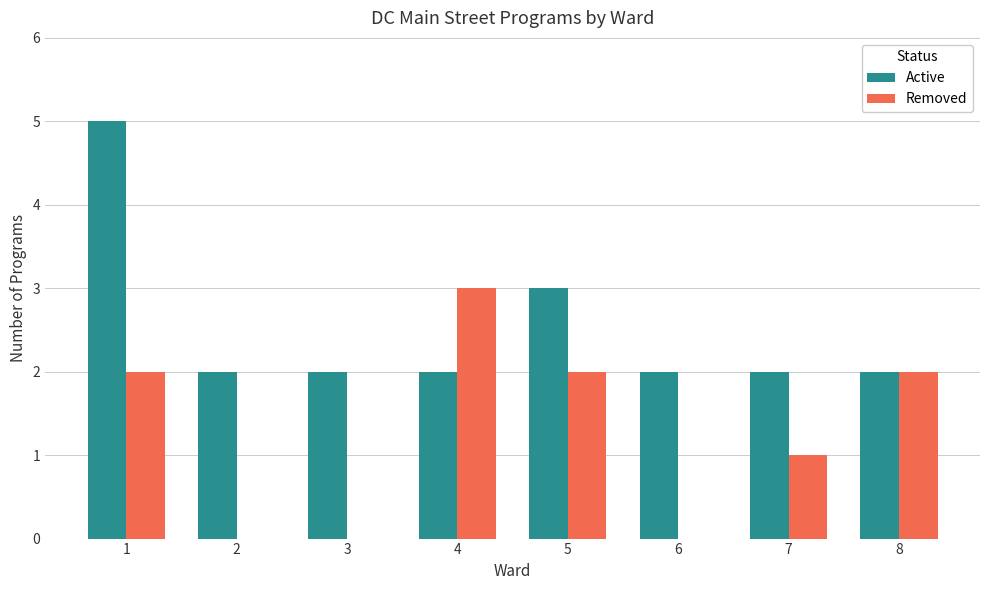

How many categories are shown in the chart?

8